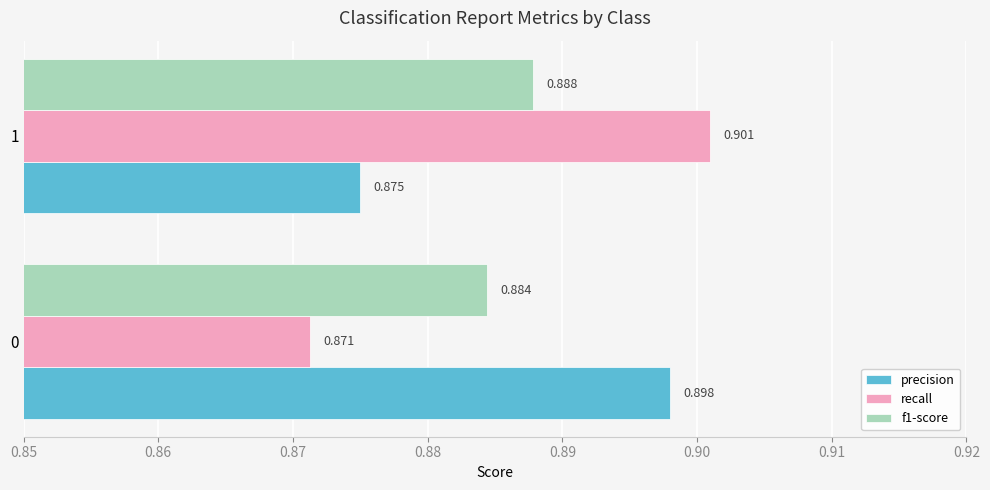

Which series has the largest range (max minus min)?

recall